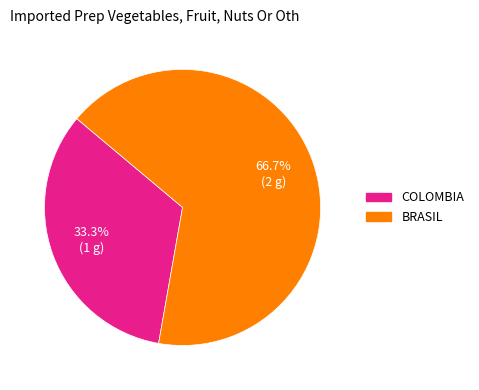

Is there any slice that represents more than half of the pie?

Yes